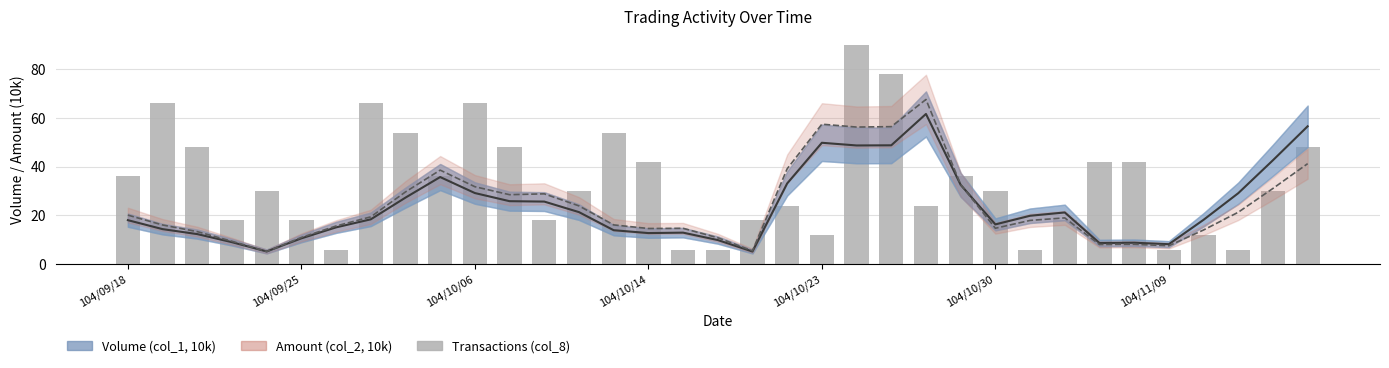

What are all the series names shown in the legend?

Volume (col_1, 10k), Amount (col_2, 10k), Transactions (col_8)